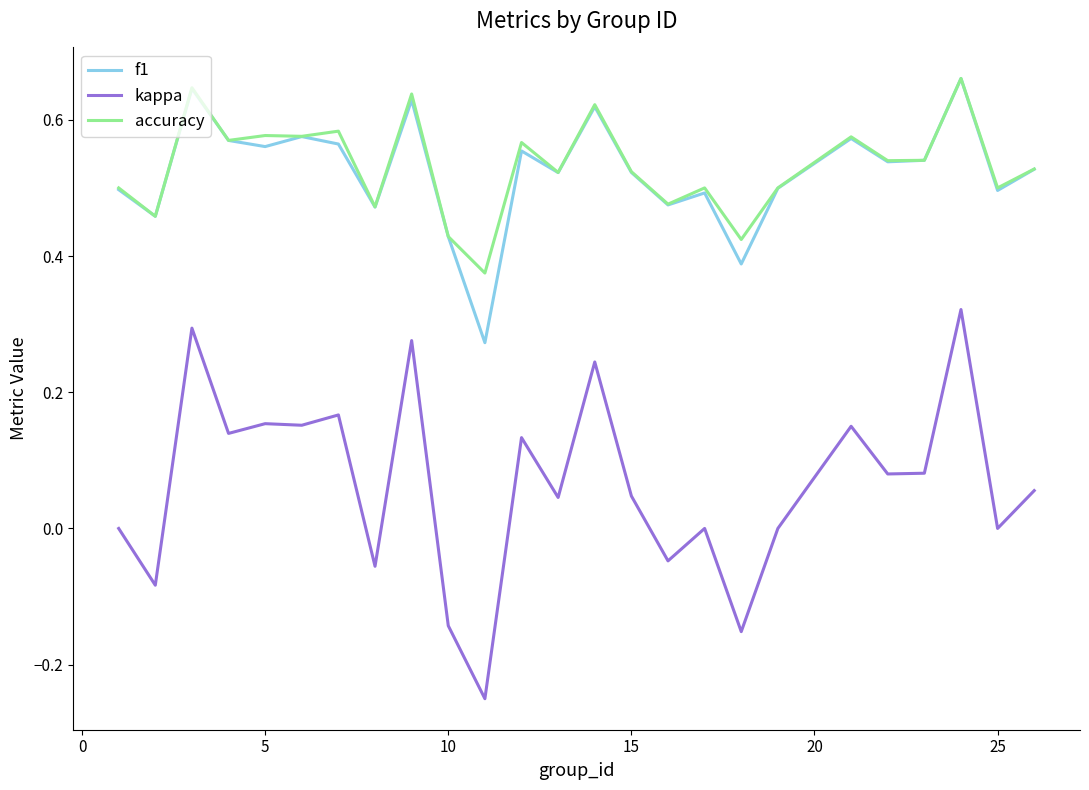

True or false: kappa and f1 cross at least once.

False